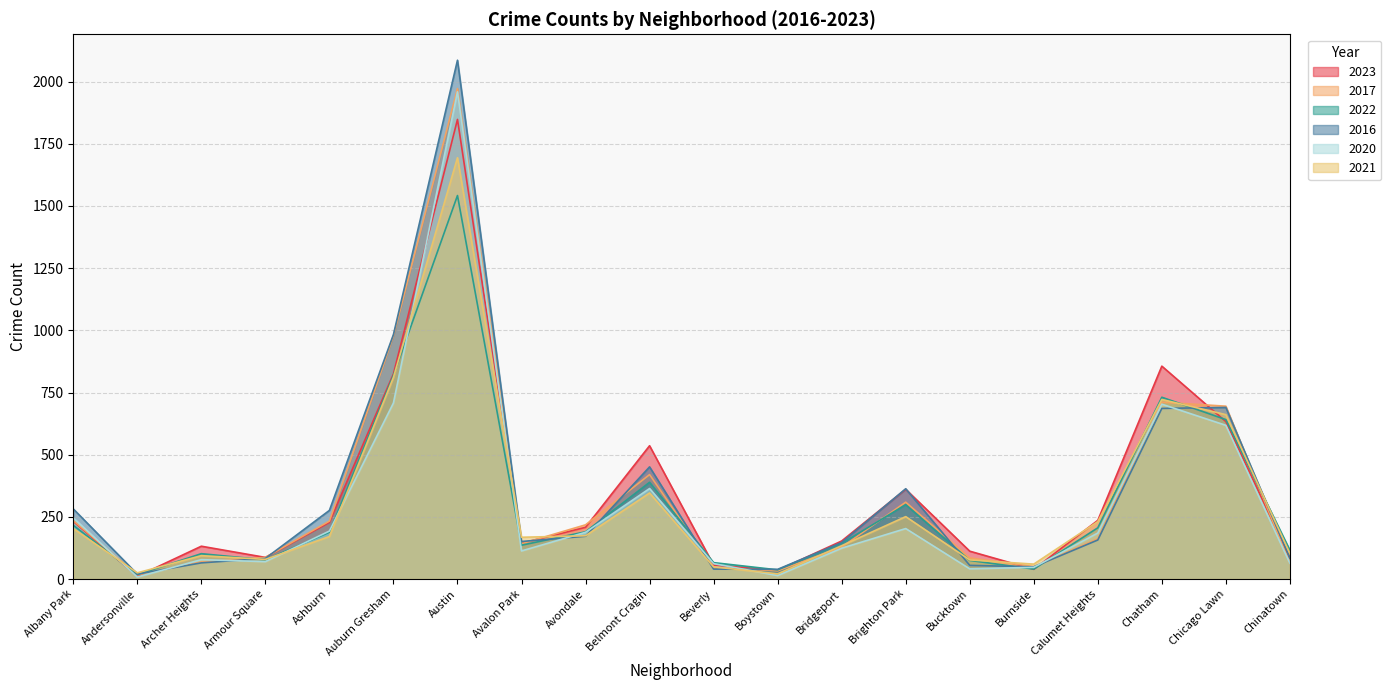

What is the approximate value of 2021 at Beverly, to the nearest 50?

50